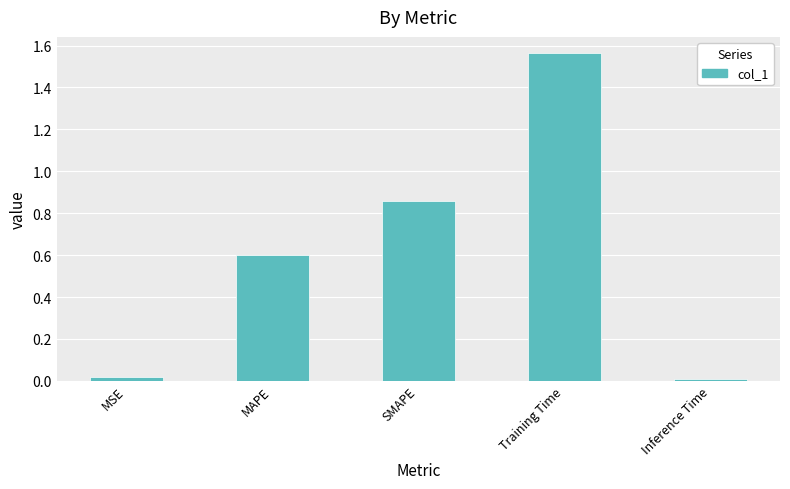

What is the sum of the values at MAPE and MSE?

0.6